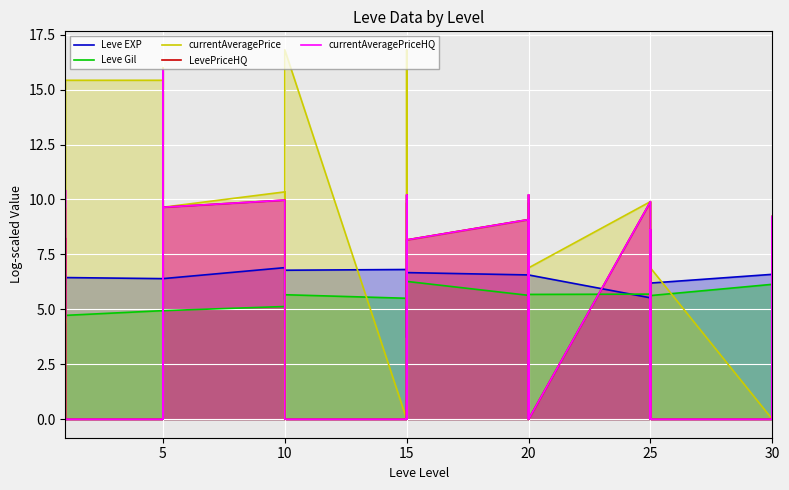

How many values in the Leve EXP series exceed 6?

28